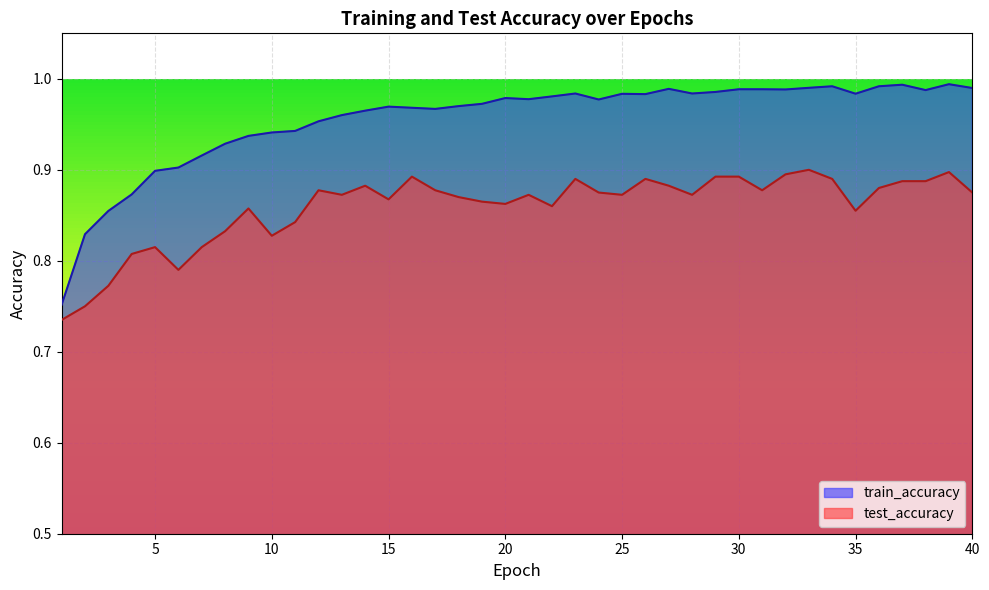

Reading left to right, transcribe all the data shown in this chart.

test_accuracy: 0.7	0.8	0.8	0.8	0.8	0.8	0.8	0.8	0.9	0.8	0.8	0.9	0.9	0.9	0.9	0.9	0.9	0.9	0.9	0.9	0.9	0.9	0.9	0.9	0.9	0.9	0.9	0.9	0.9	0.9	0.9	0.9	0.9	0.9	0.9	0.9	0.9	0.9	0.9	0.9
train_accuracy: 0.8	0.8	0.9	0.9	0.9	0.9	0.9	0.9	0.9	0.9	0.9	1.0	1.0	1.0	1.0	1.0	1.0	1.0	1.0	1.0	1.0	1.0	1.0	1.0	1.0	1.0	1.0	1.0	1.0	1.0	1.0	1.0	1.0	1.0	1.0	1.0	1.0	1.0	1.0	1.0